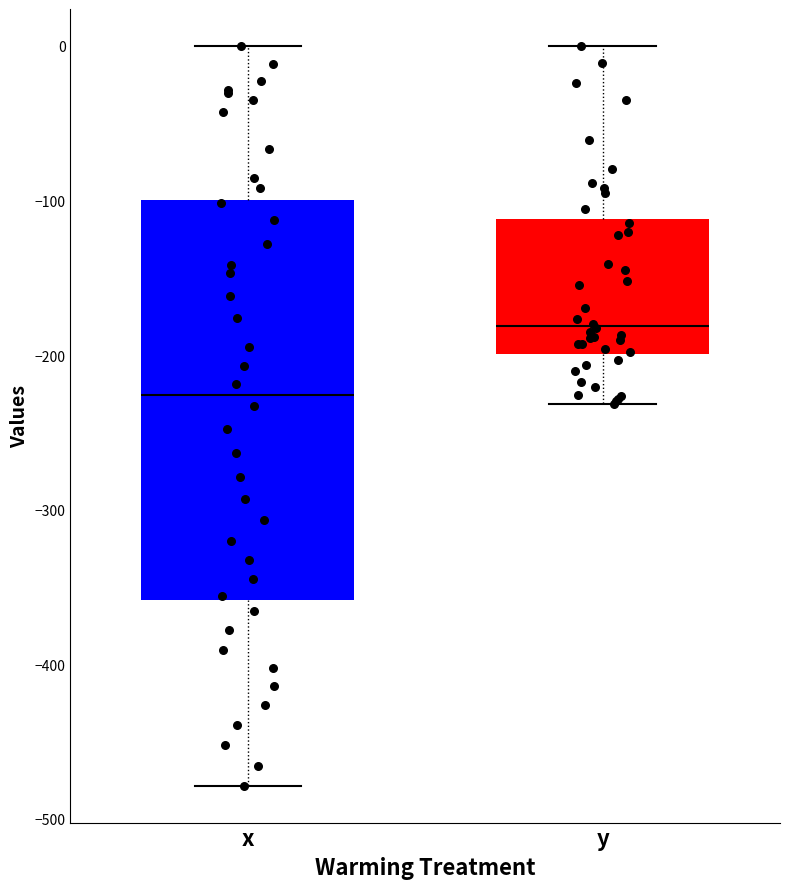

Where is the lower edge of the box for y on the y-axis? The values are not printed on the chart, so give them approximately, as read against the axis.

-200